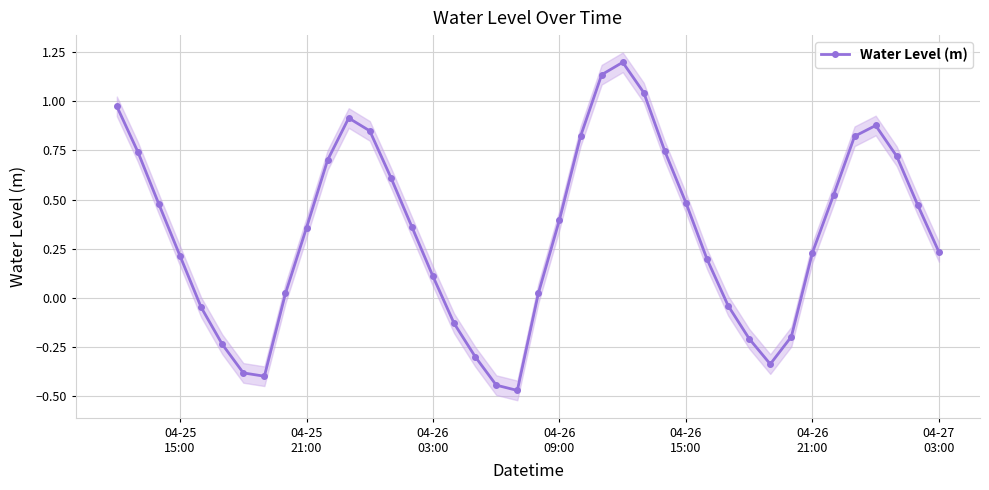

True or false: Water Level (m) has more than 2 interior local peaks.

True